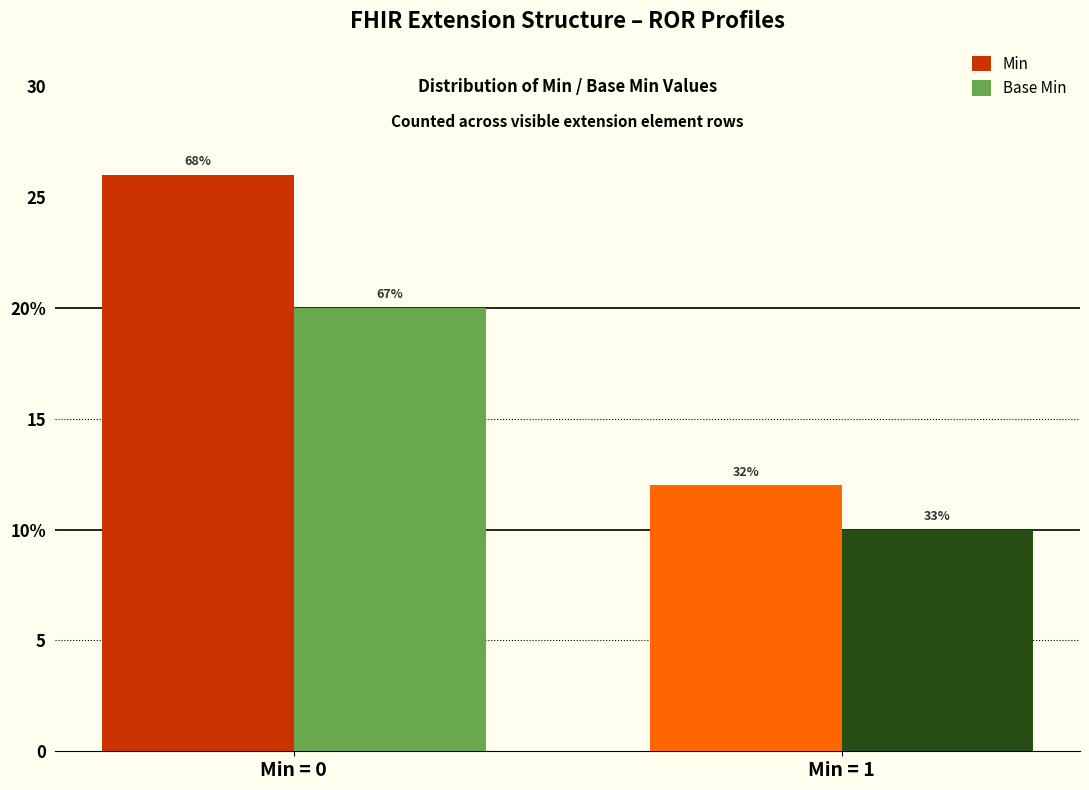

What are all the series names shown in the legend?

Min, Base Min